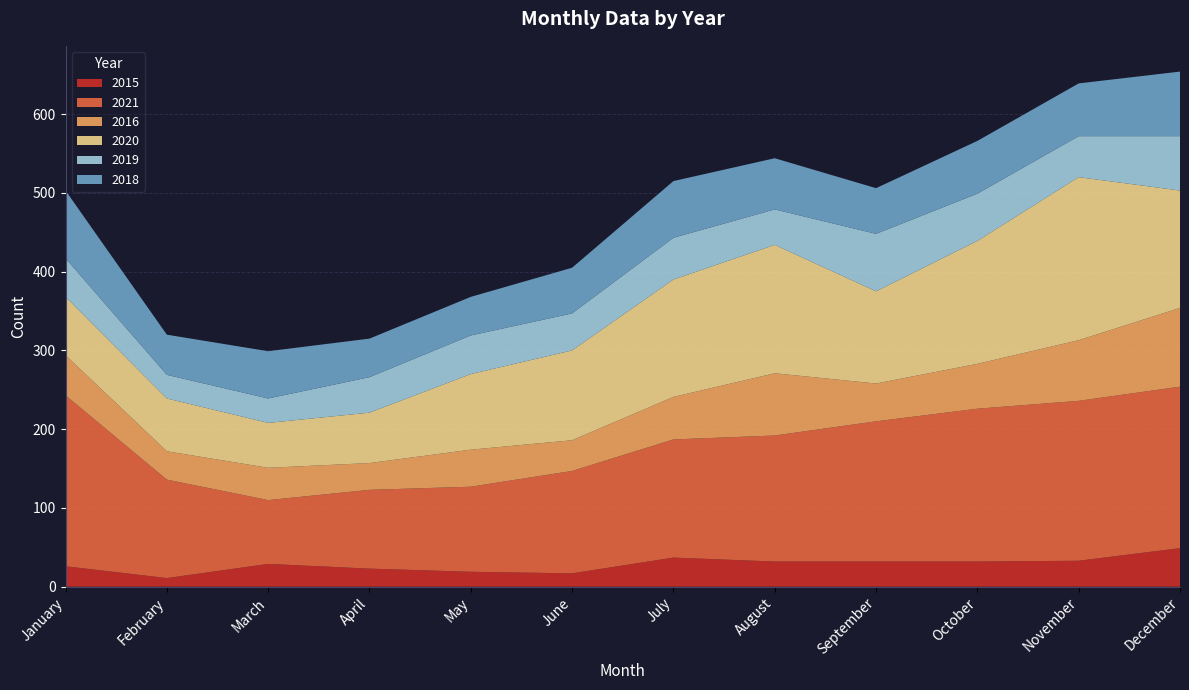

Reading left to right, transcribe all the data shown in this chart.

2015: January=26	February=11	March=29	April=23	May=19	June=17	July=37	August=32	September=32	October=32	November=33	December=49
2021: January=217	February=125	March=81	April=100	May=108	June=130	July=150	August=160	September=178	October=194	November=203	December=205
2016: January=51	February=36	March=41	April=34	May=47	June=39	July=54	August=79	September=48	October=57	November=77	December=100
2020: January=74	February=67	March=57	April=64	May=96	June=114	July=149	August=163	September=117	October=156	November=207	December=149
2019: January=49	February=30	March=31	April=45	May=49	June=47	July=53	August=45	September=73	October=60	November=52	December=69
2018: January=86	February=51	March=60	April=49	May=49	June=58	July=72	August=65	September=58	October=67	November=67	December=82